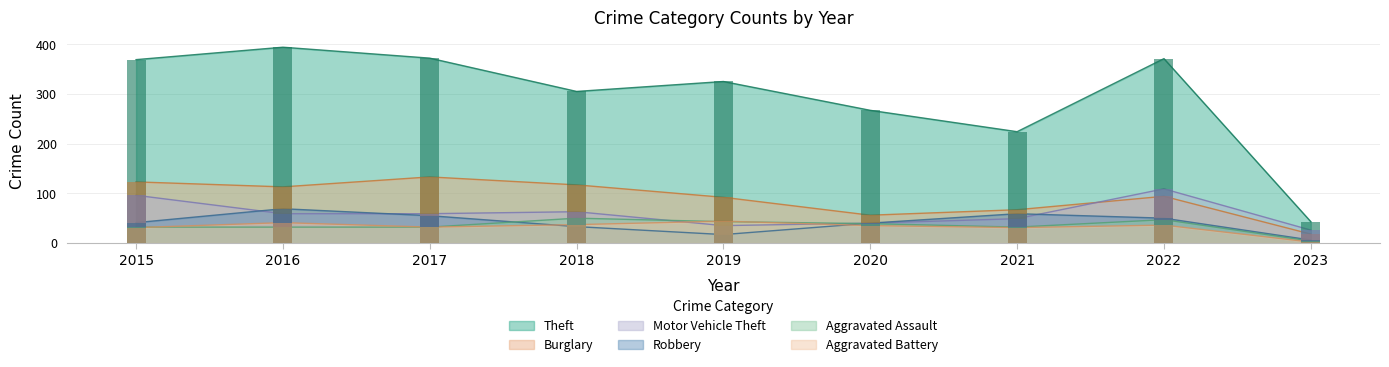

At which label is Motor Vehicle Theft closest to 67?

2018